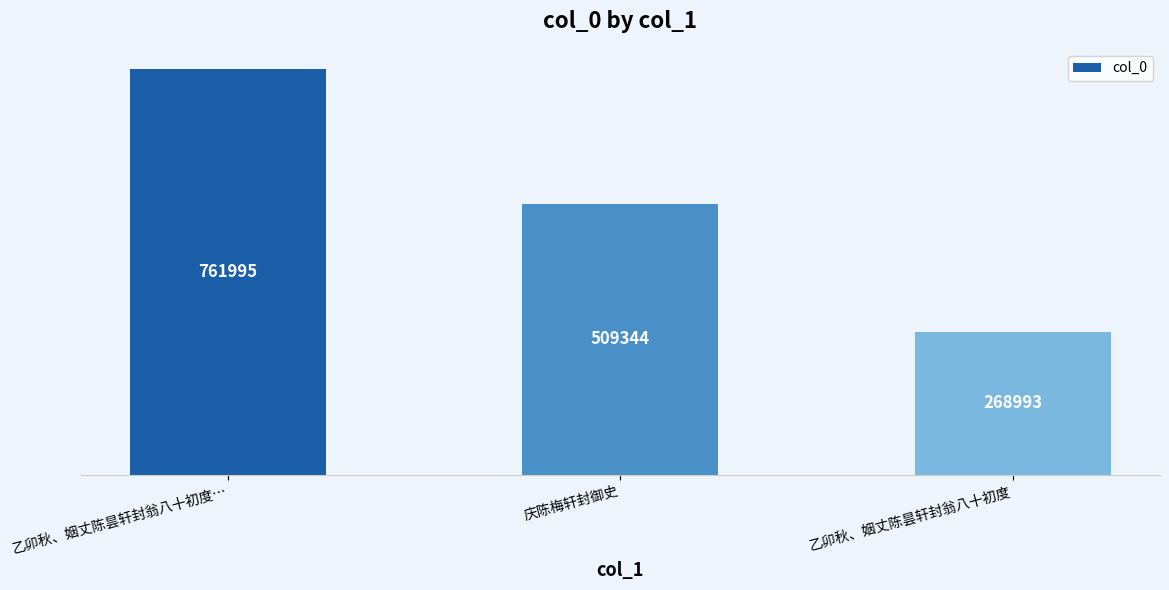

What is the label of the 2nd bar from the right?

庆陈梅轩封御史